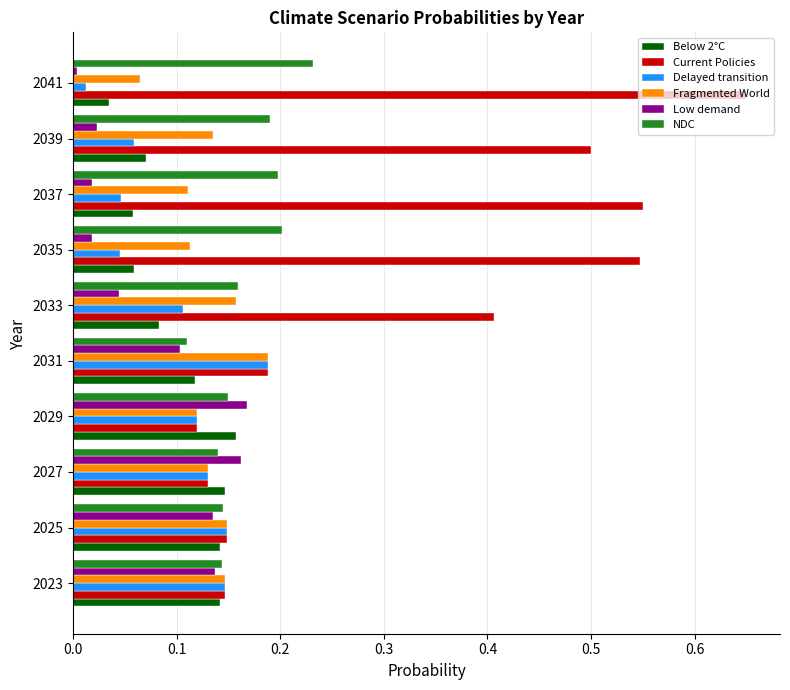

Between 2027 and 2041, which series saw the biggest shift?

Current Policies